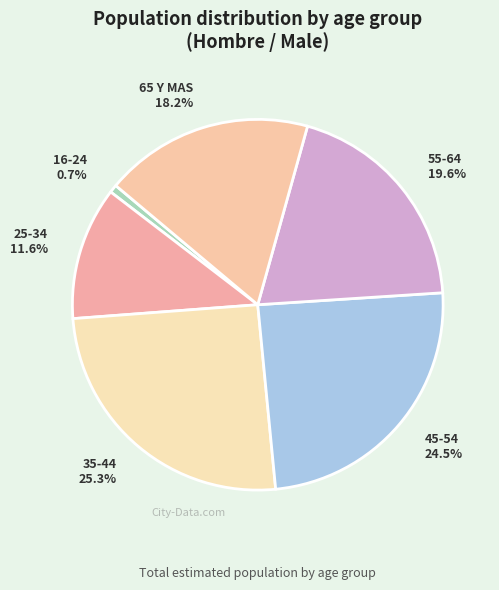

To the nearest percent, what is the combined percentage of 65 Y MAS and 16-24?

19%